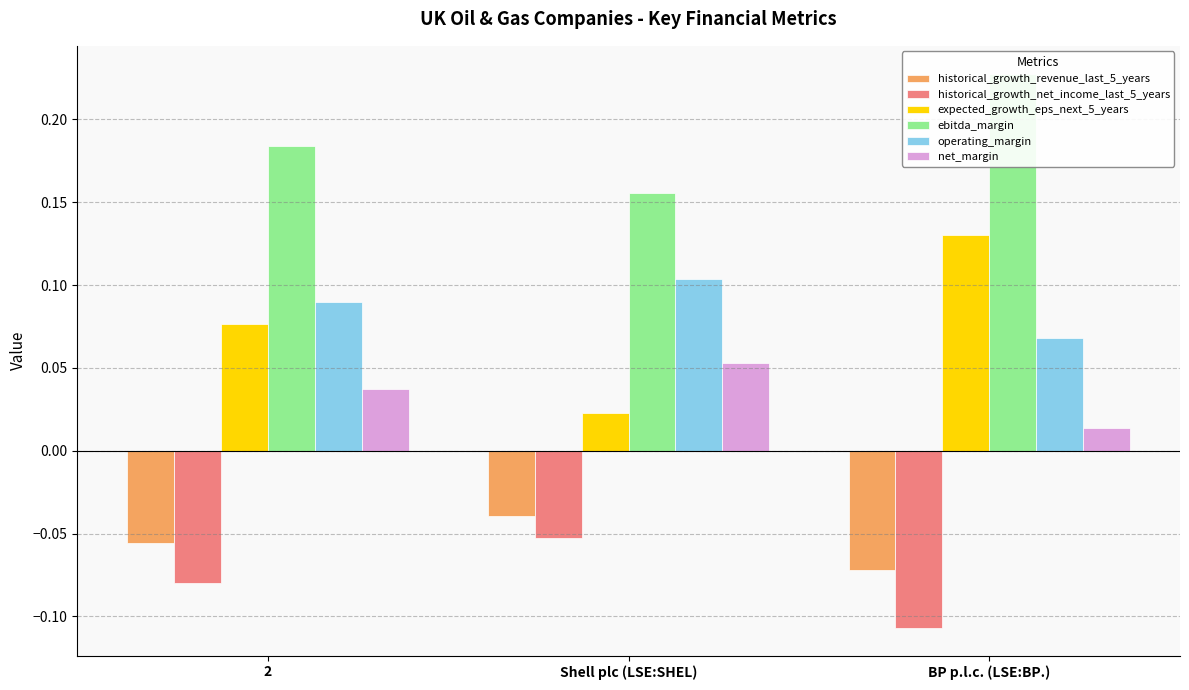

What position from the right is Shell plc (LSE:SHEL)?

2